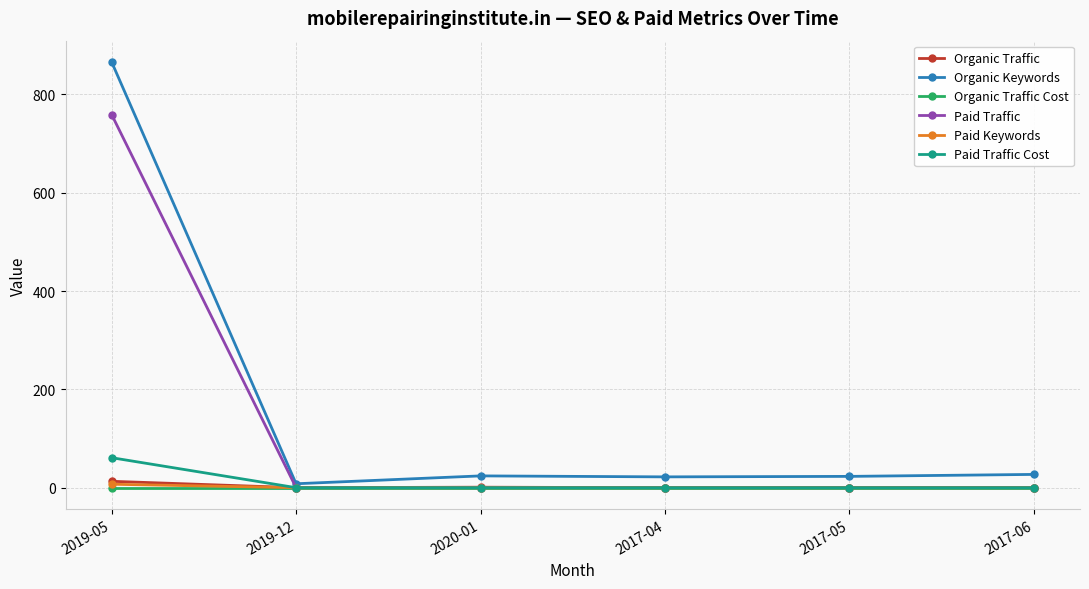

Which category has the highest value in the Organic Keywords series?

2019-05